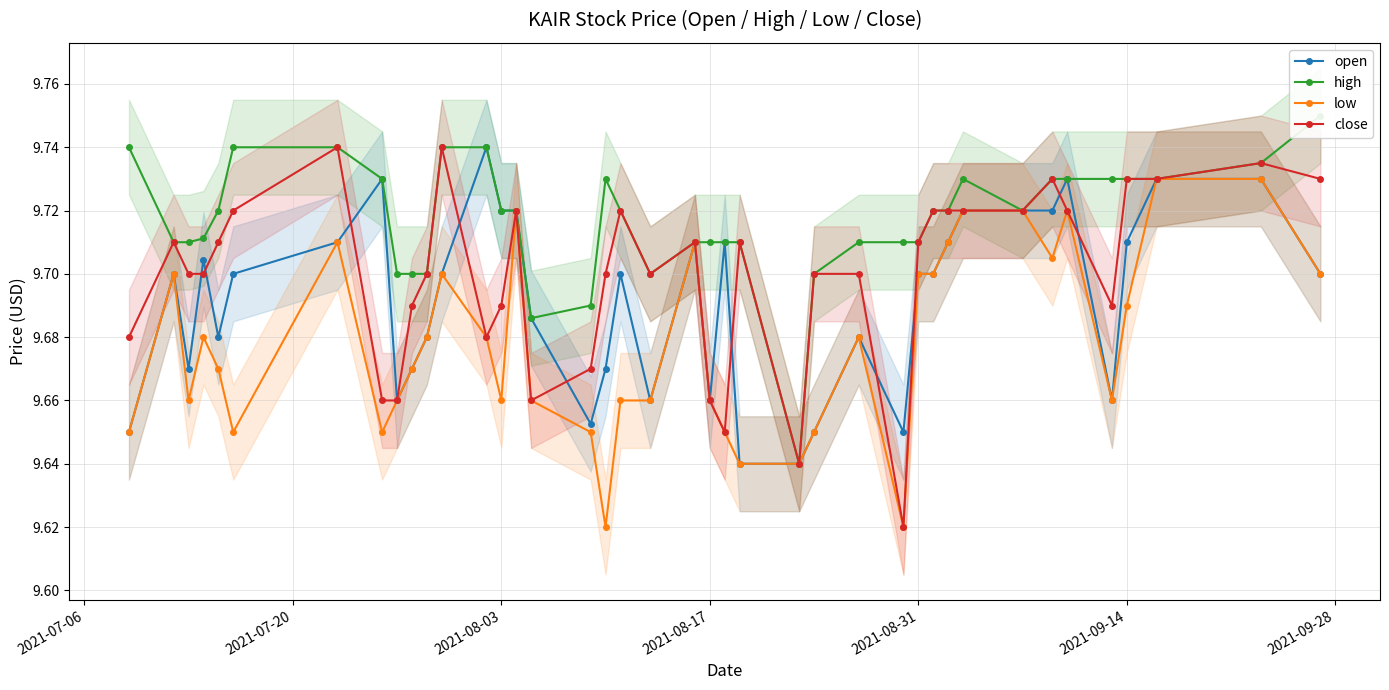

True or false: open has more than 1 points higher than both neighbors.

True